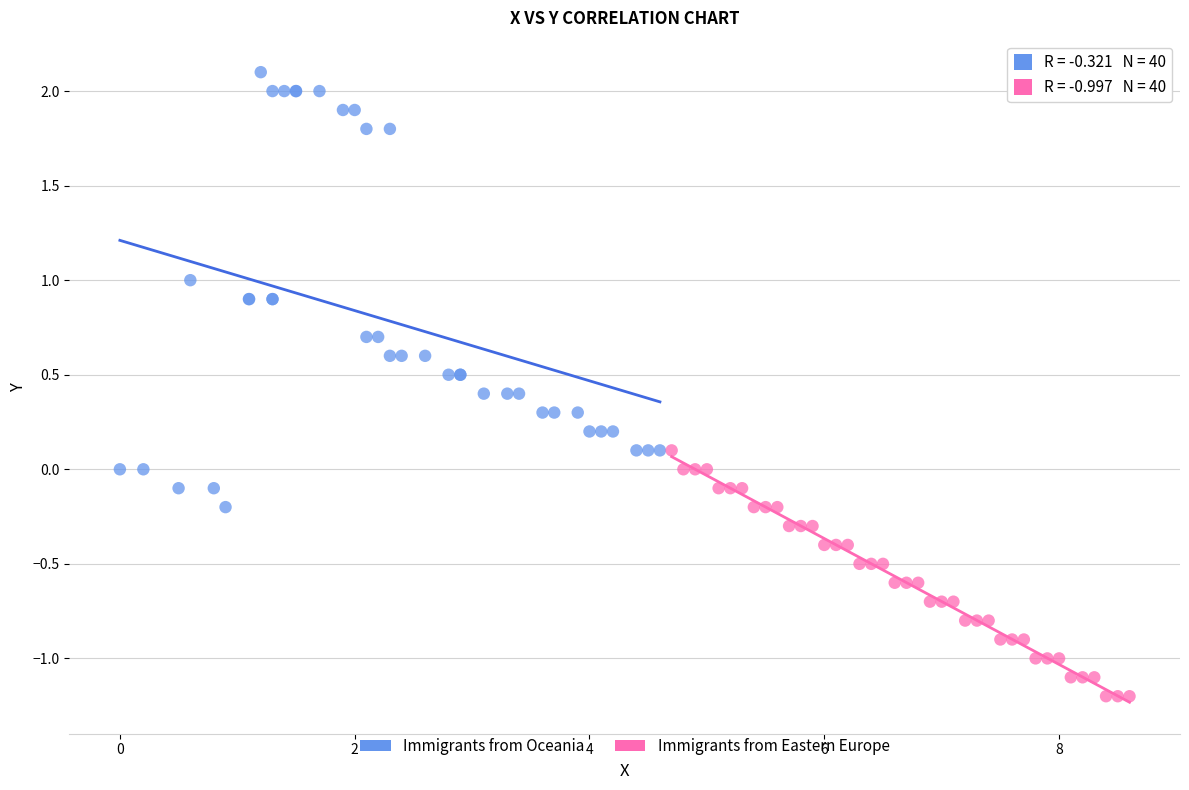

Which series contains the lowest Y value?

Immigrants from Eastern Europe